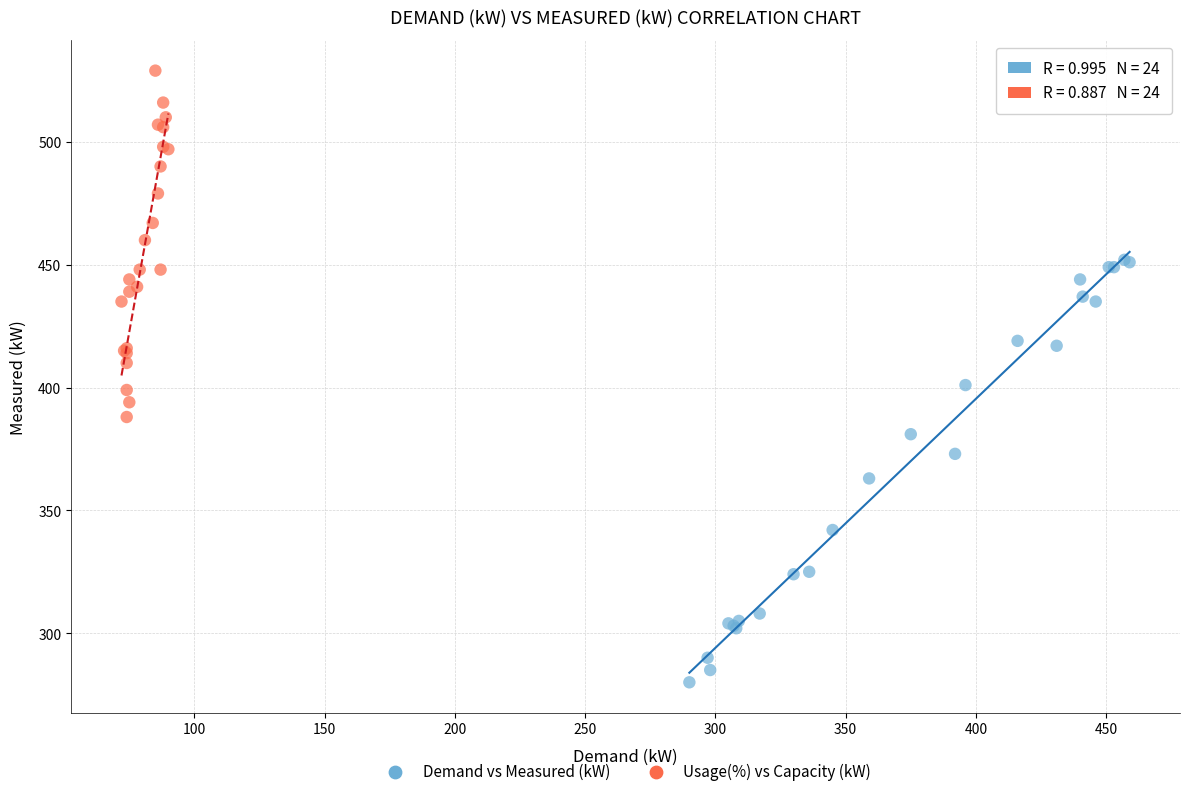

Which series has the largest Y range (max minus min)?

Demand vs Measured (kW)